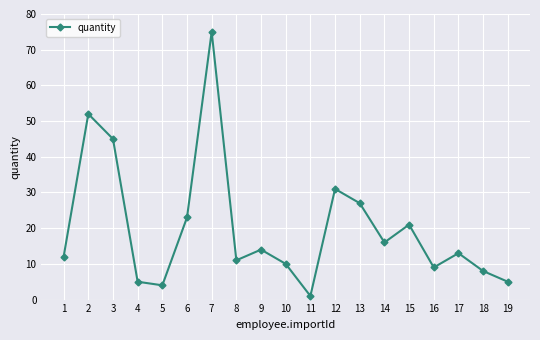

Which category has the lowest value across all series?

11